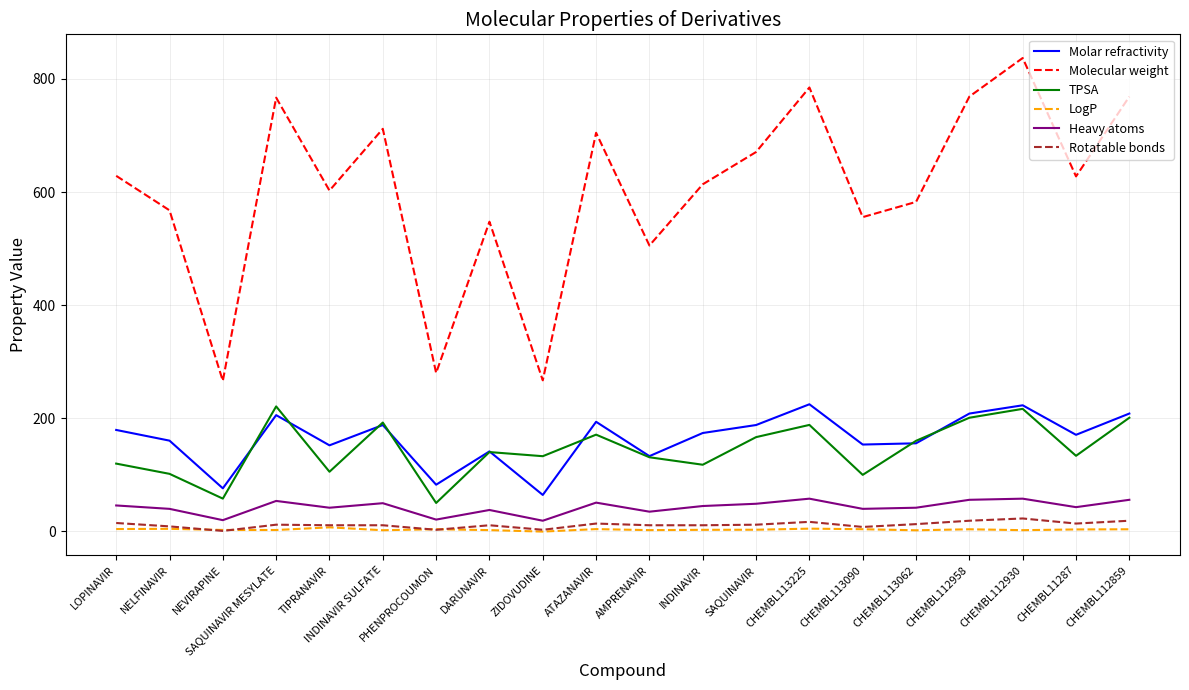

How many categories are shown in the chart?

20